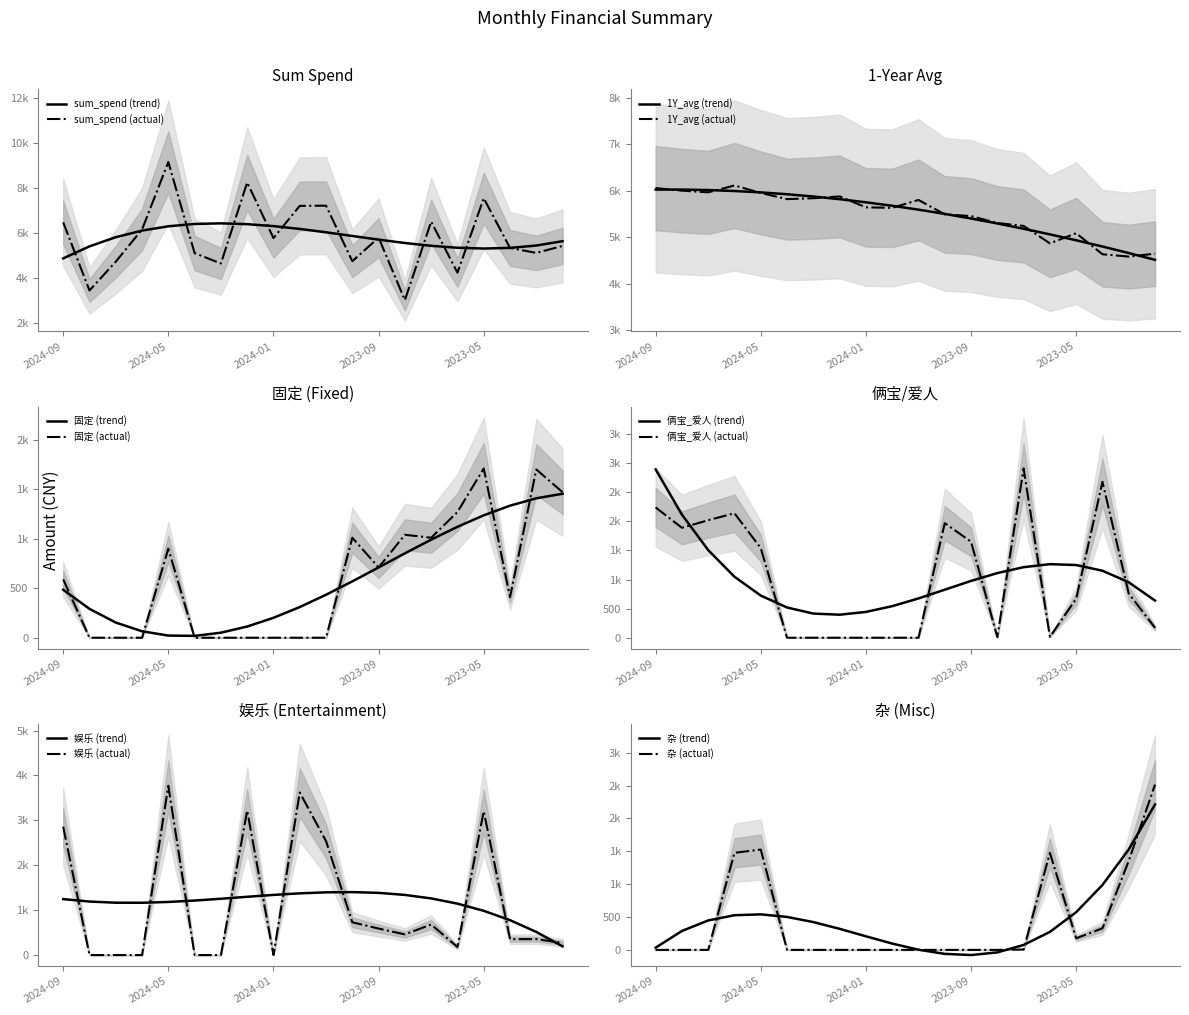

What is the label of the 4th point from the left?

2024-06